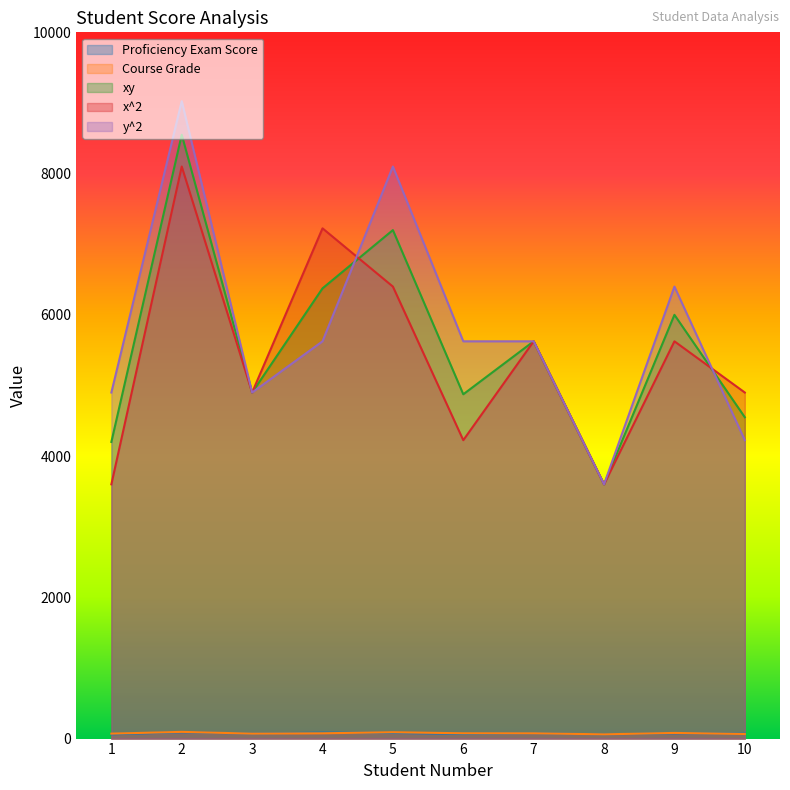

How many interior local peaks does the x^2 series have?

4